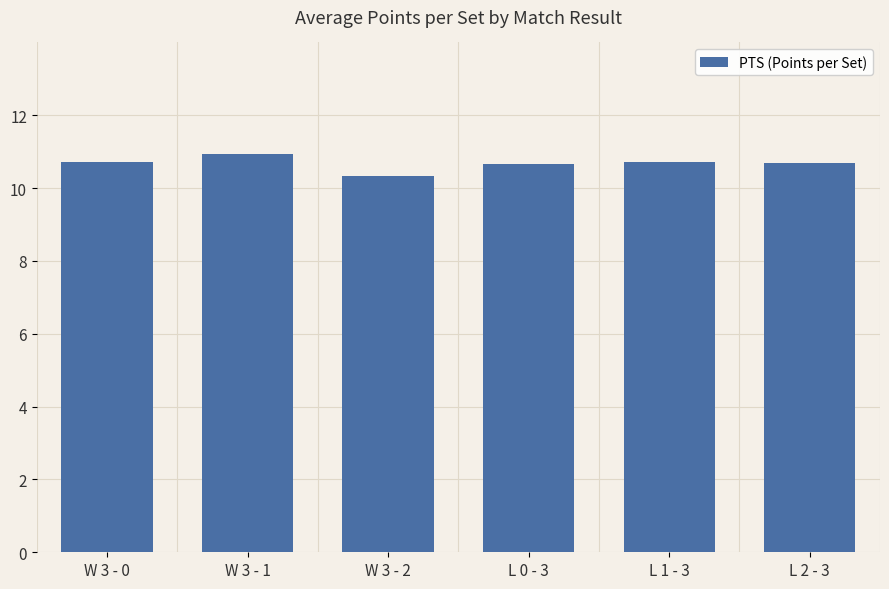

Are the bars grouped side by side (vs. stacked)?

No